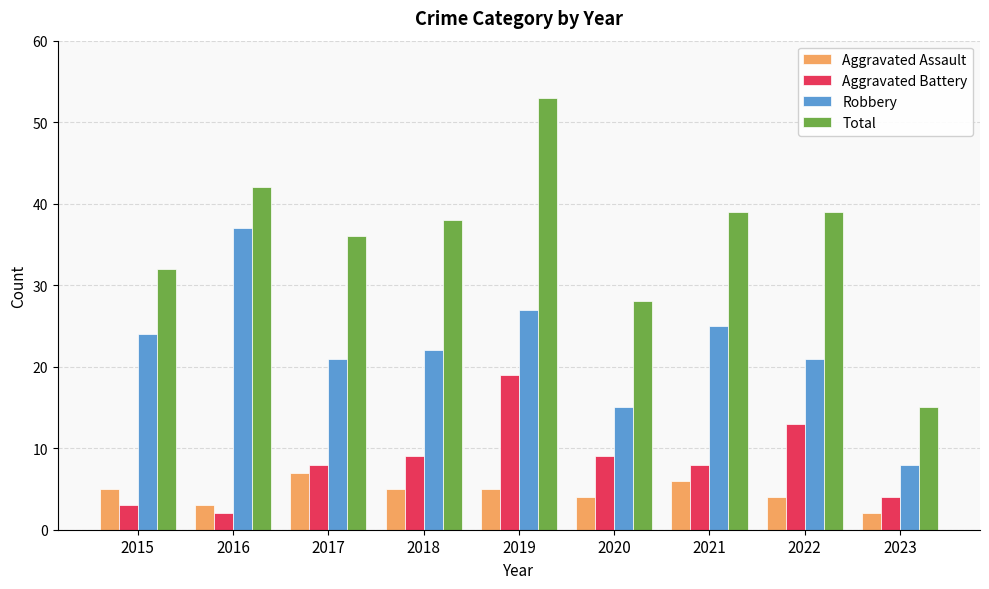

What is the difference between the Total values at 2020 and 2017?

8